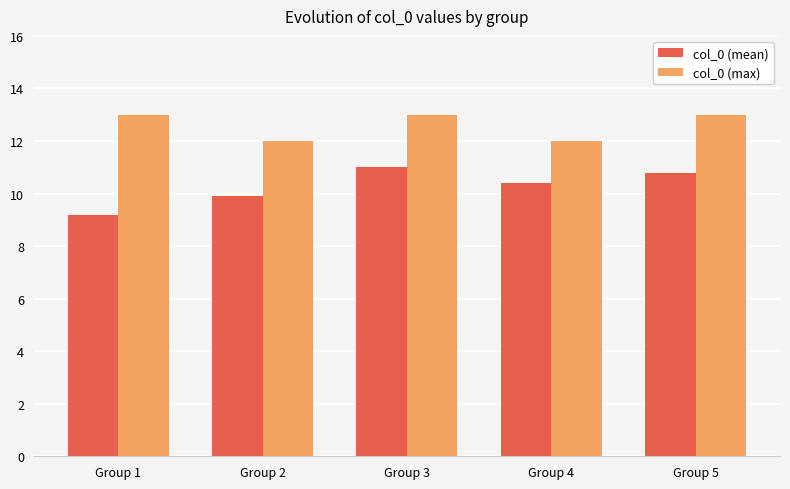

Which series has the largest range (max minus min)?

col_0 (mean)